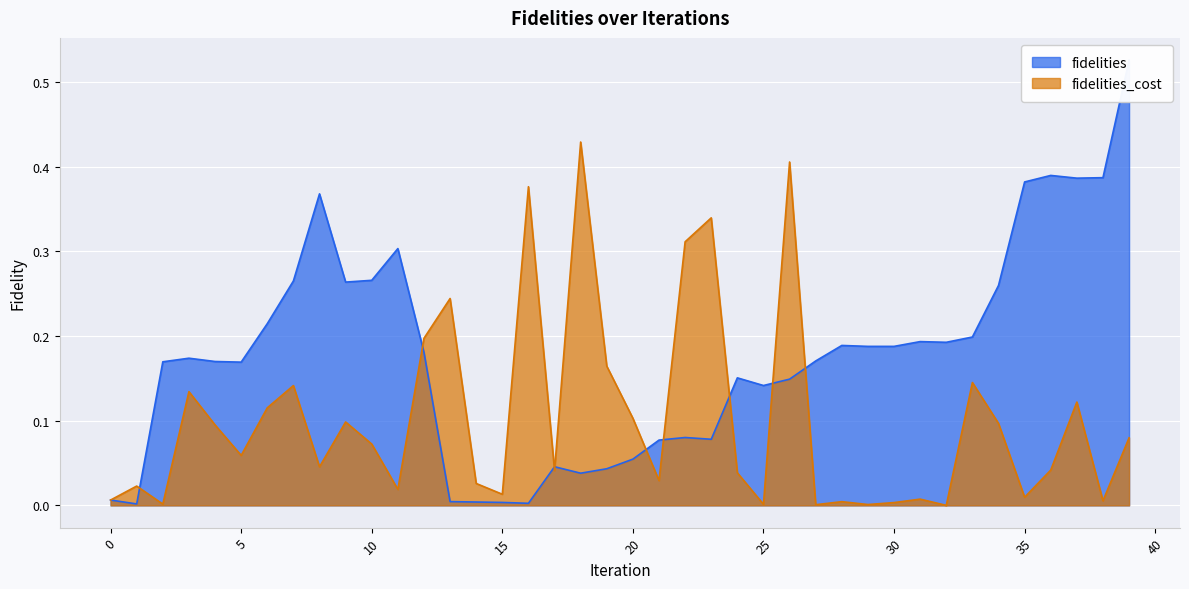

Which series changed the most between 5 and 31?

fidelities_cost